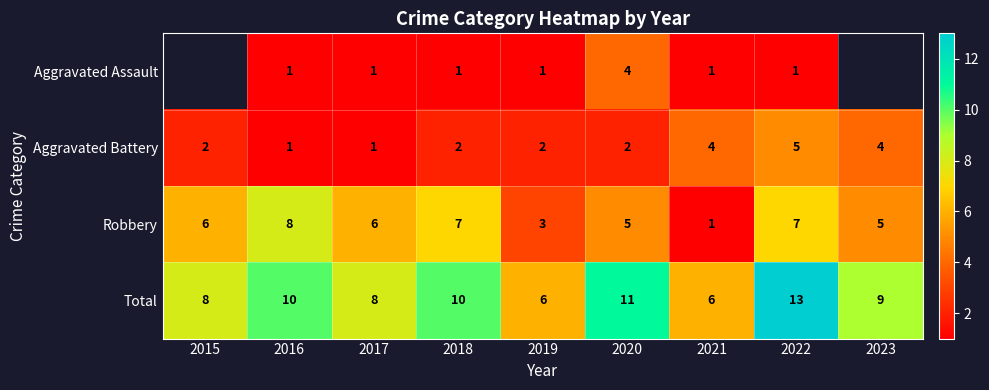

Count the number of categories in the chart.

9